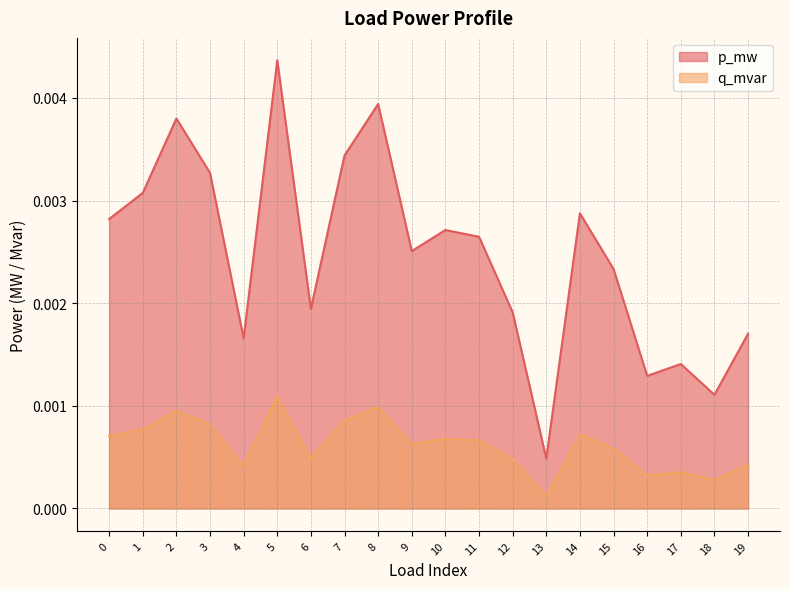

At which category is the sum across all series the highest?

5